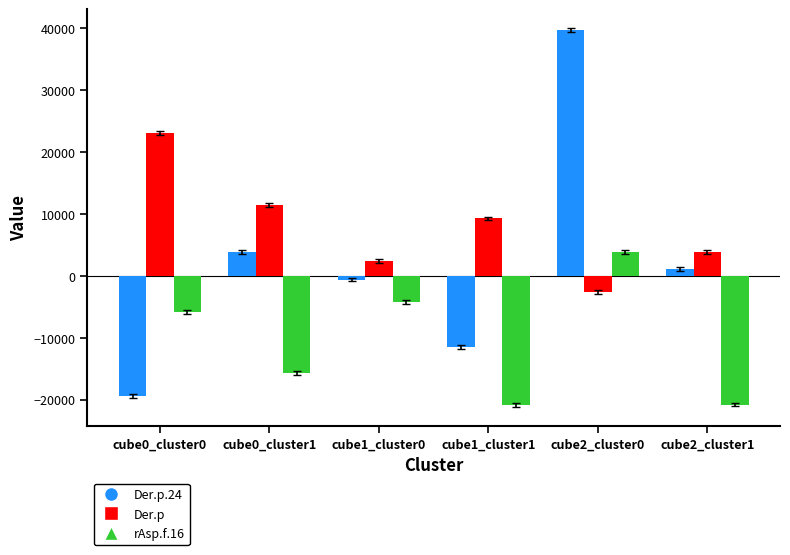

The rAsp.f.16 series shows 3787.6 at cube2_cluster0. True or false?

True